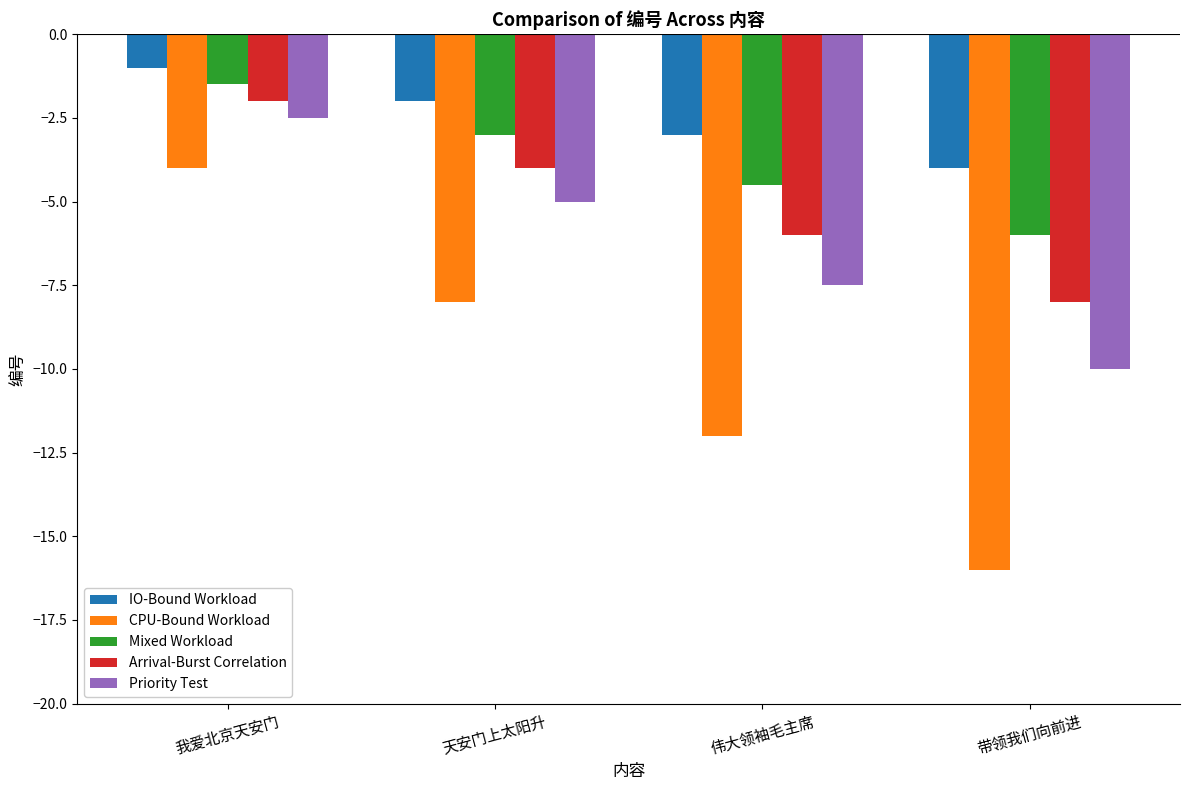

What is the value of the Mixed Workload bar at the 4th from the left?

-6.0